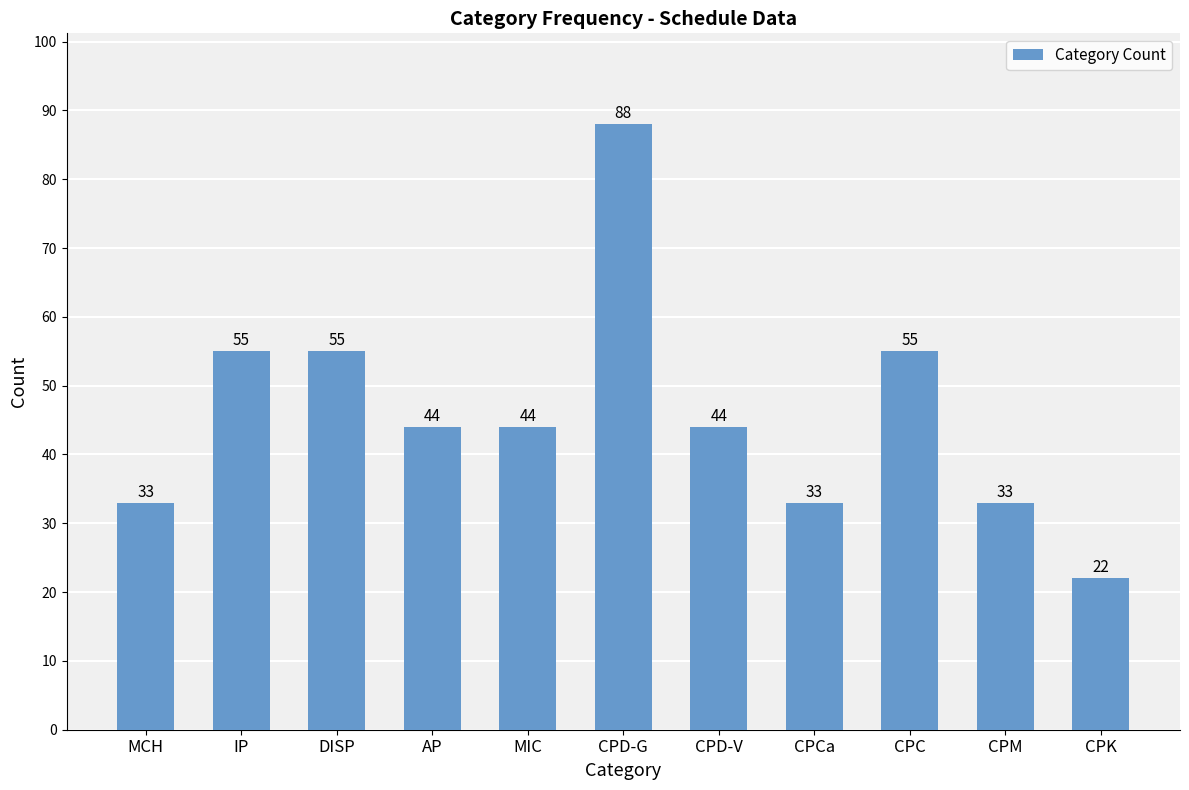

Count the number of categories in the chart.

11